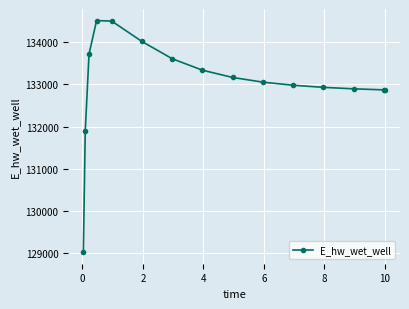

What is the difference between the maximum and minimum values?

5482.1